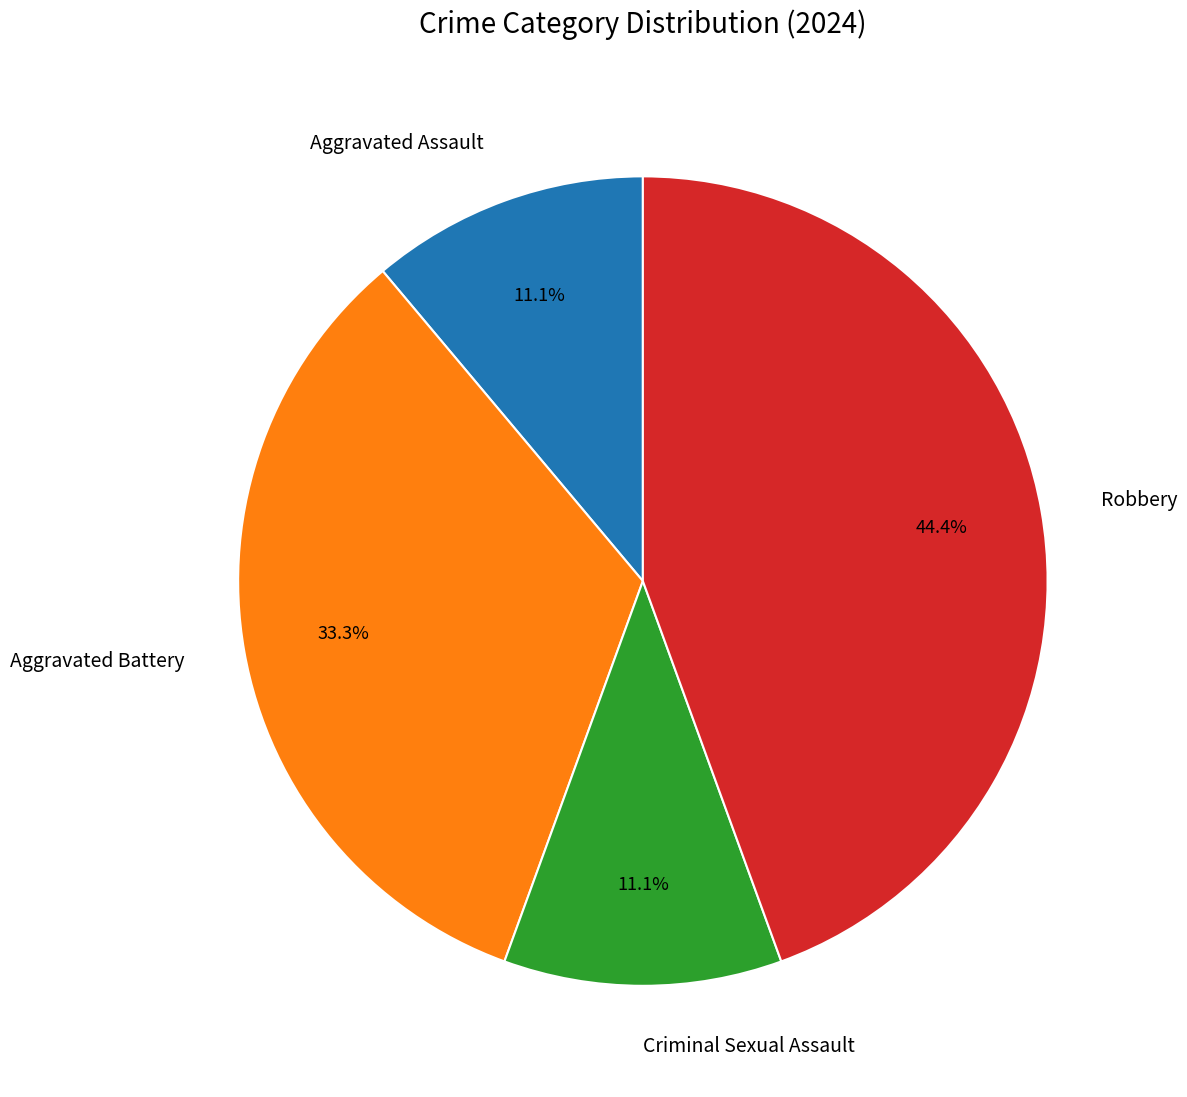

What percentage is the Criminal Sexual Assault slice, to the nearest percent?

11%